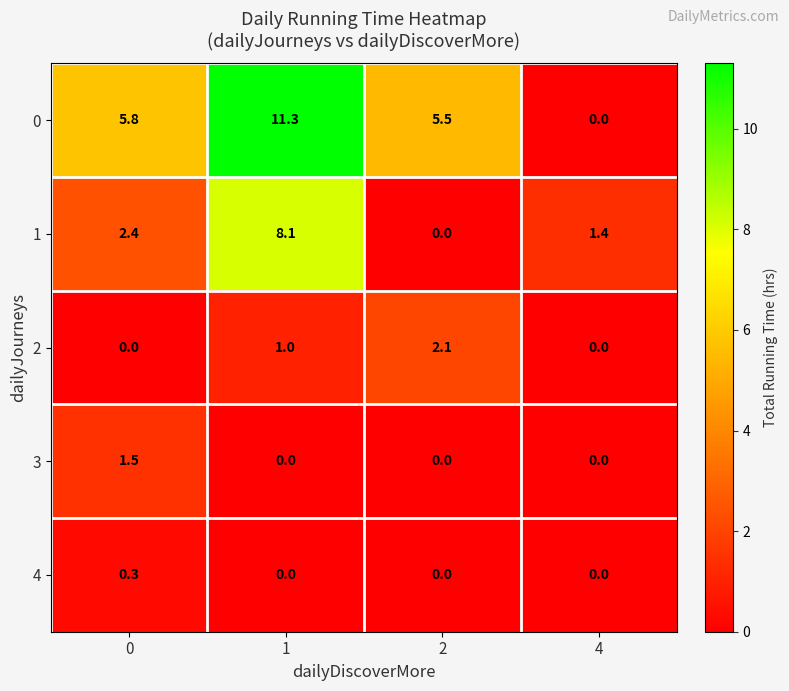

How many values in the 2 series are below 1?

2